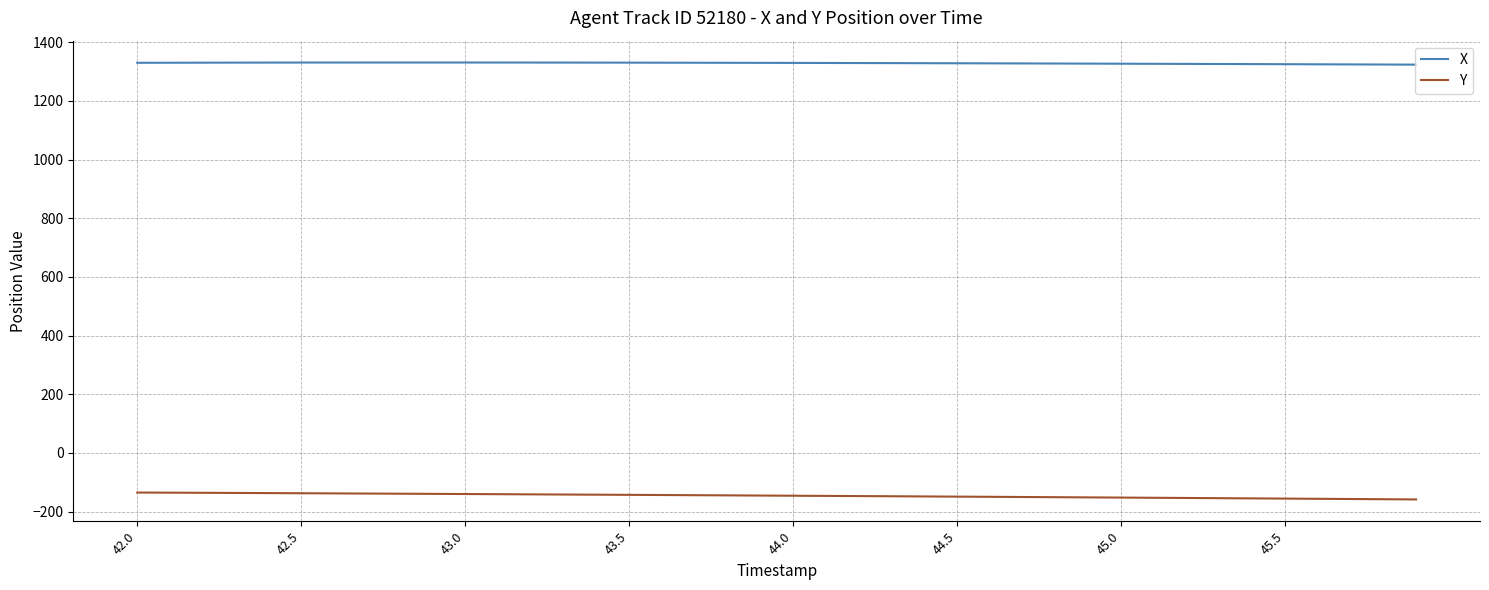

What is the lowest value of the X series?

1323.6